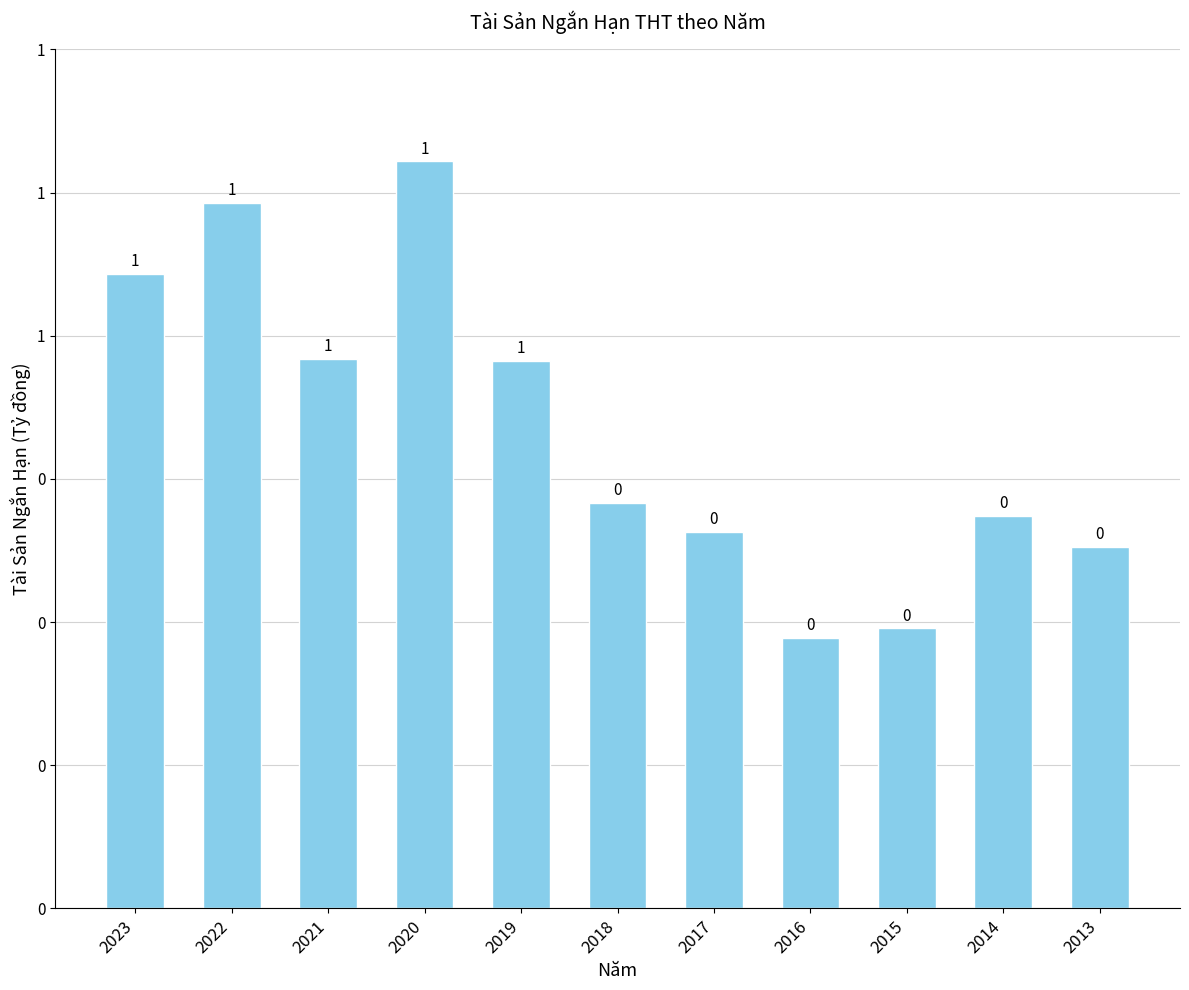

Where does the data first go above 444235818846?

2023